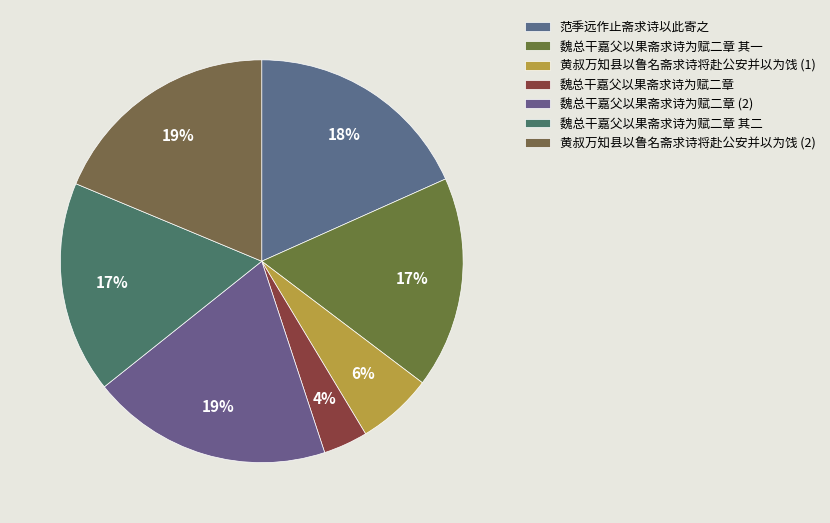

Does any single category account for the majority?

No